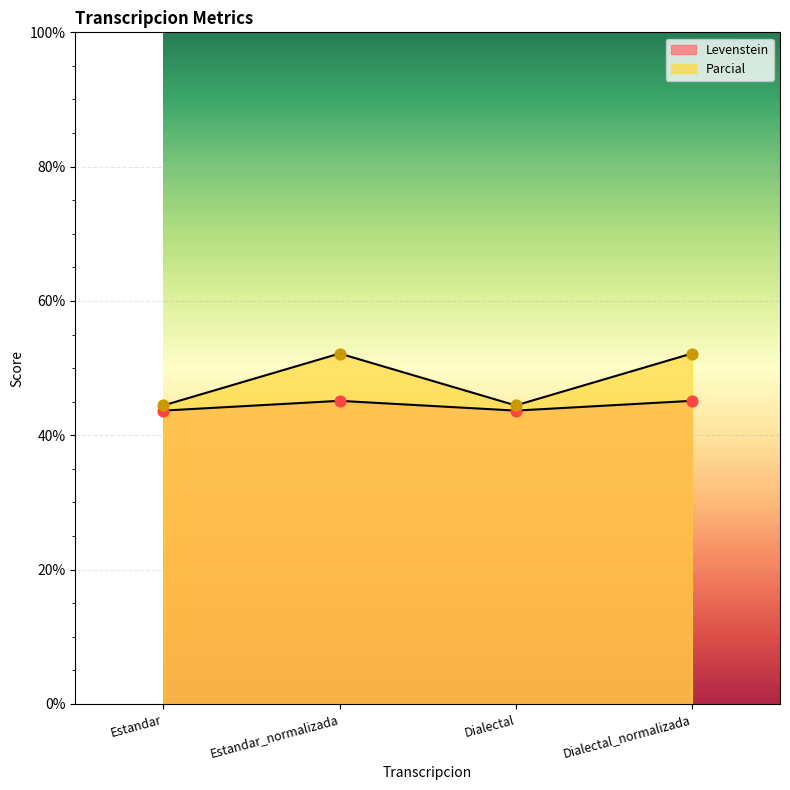

What is the total value across all series at Dialectal_normalizada?

97.3